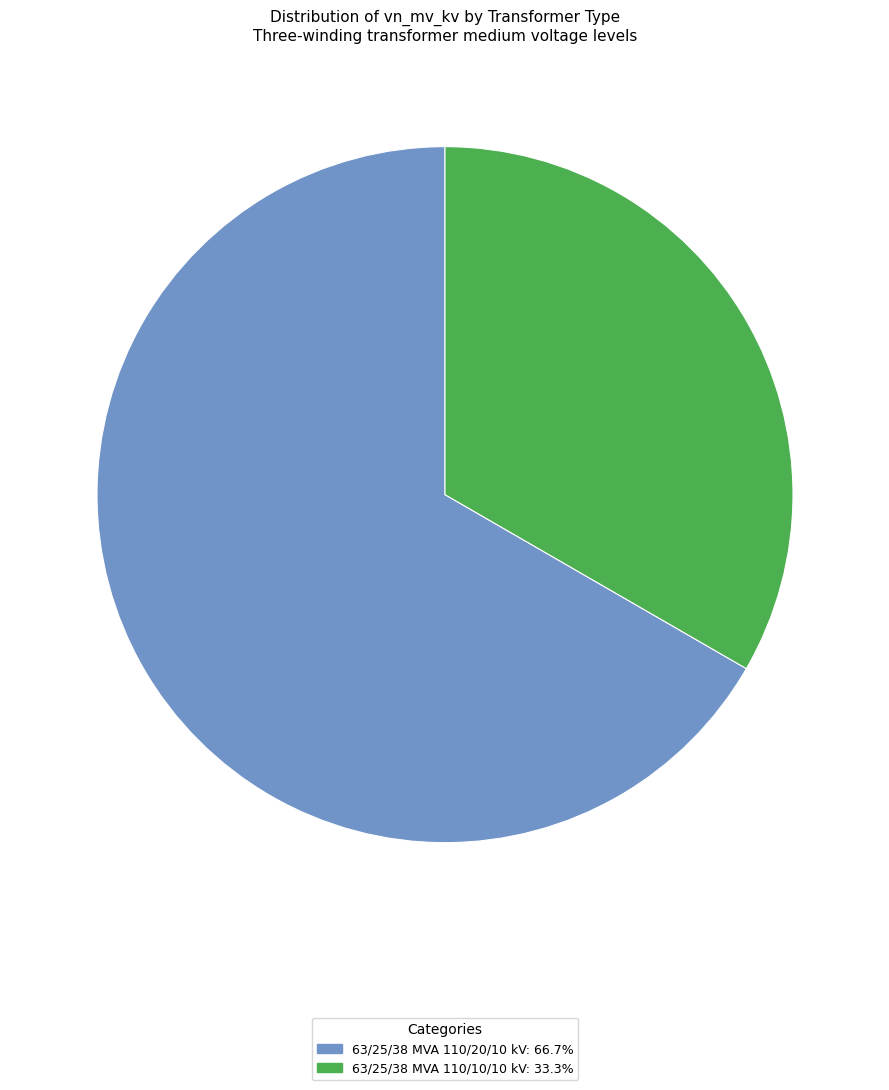

Which slice is the largest?

63/25/38 MVA 110/20/10 kV